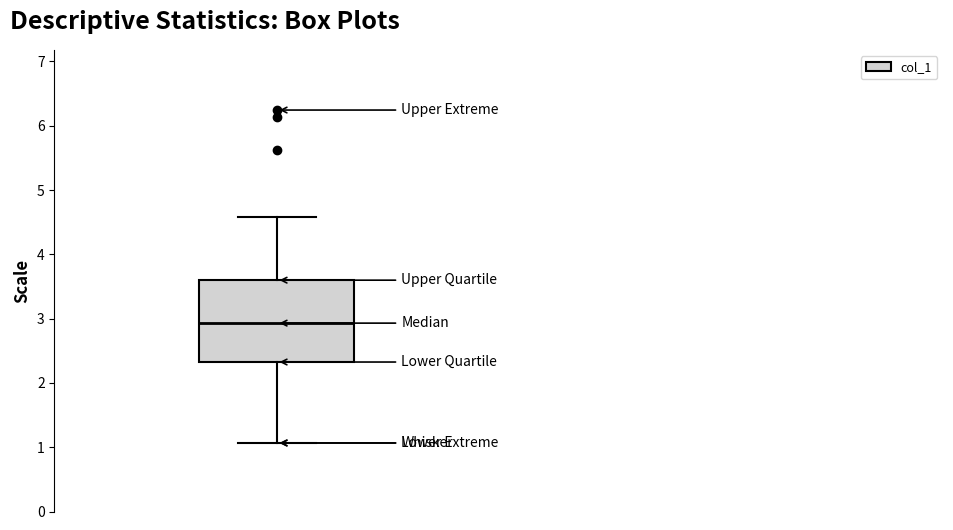

Read this box plot against the y-axis: the position of the median line, the range covered by the box, and the ends of both whiskers. The values are not printed on the chart, so give them approximately, as read against the axis.

median 2.9, box 2.3 to 3.6, whiskers 1.1 to 4.6